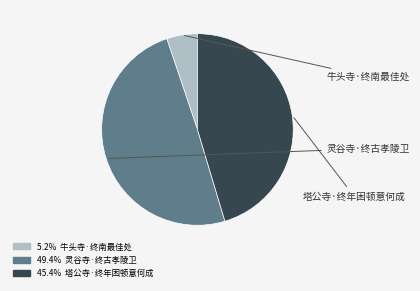

To the nearest percent, what percentage of the pie is 牛头寺·终南最佳处?

5%